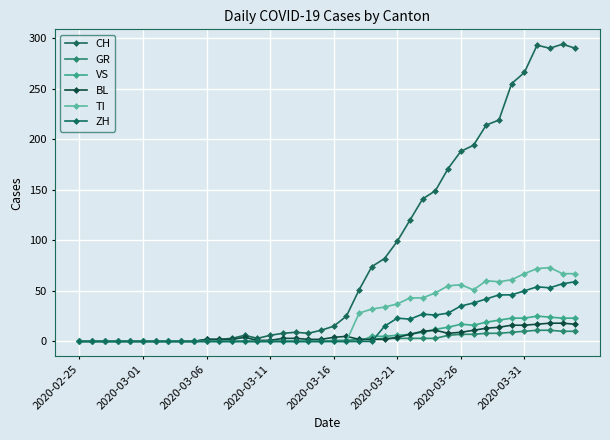

Does the chart have visible grid lines?

Yes